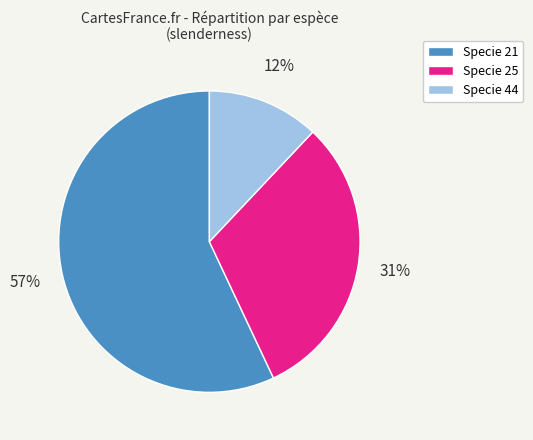

How many segments does this pie chart have?

3